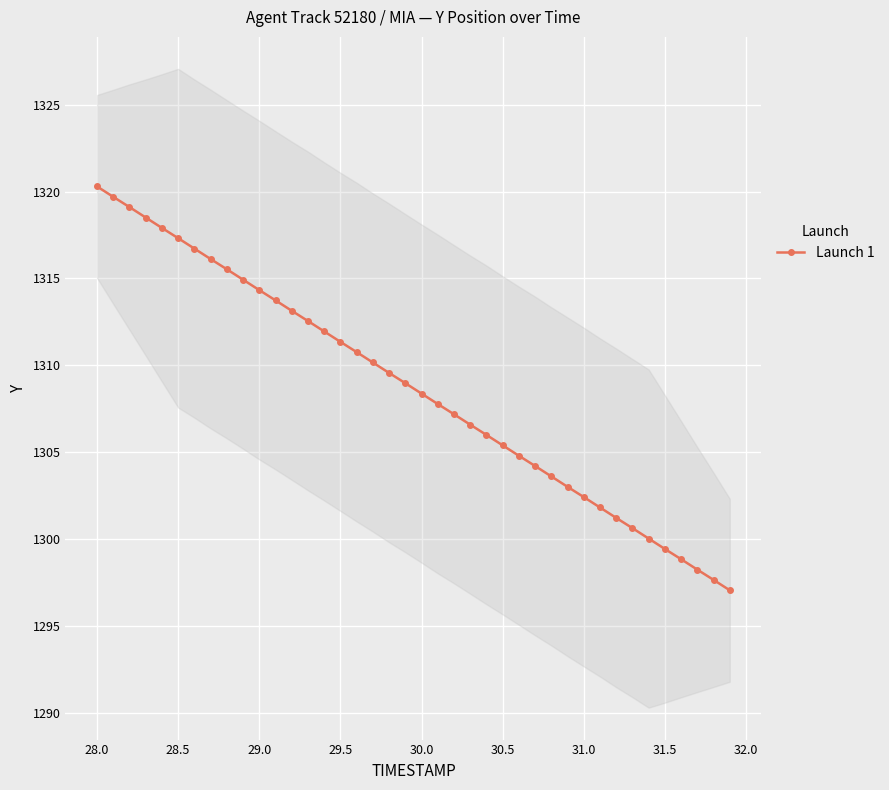

The Launch 1 series shows 289.2 at 31.0. True or false?

False